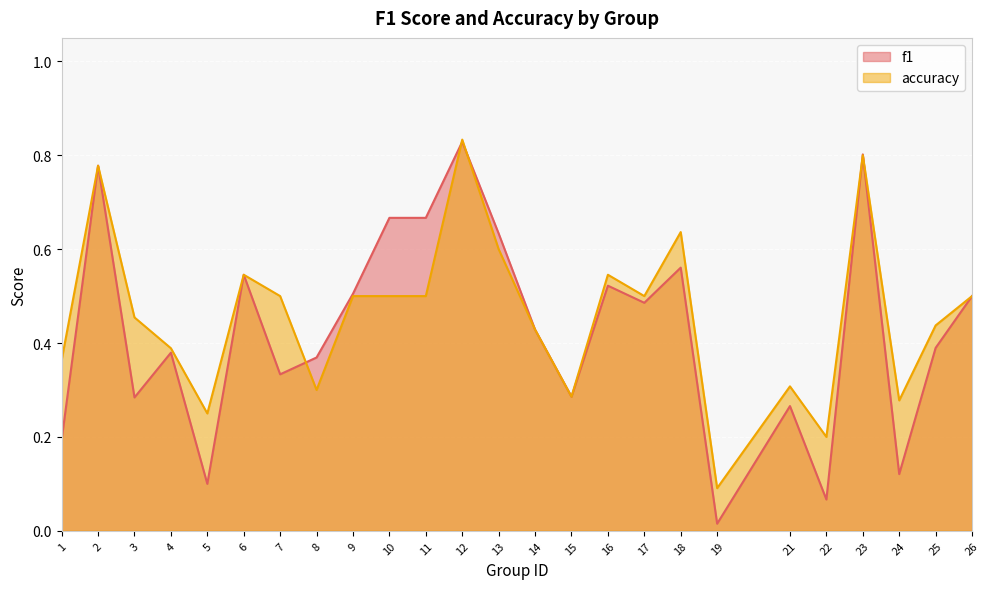

How many interior local valleys does the accuracy series have?

7